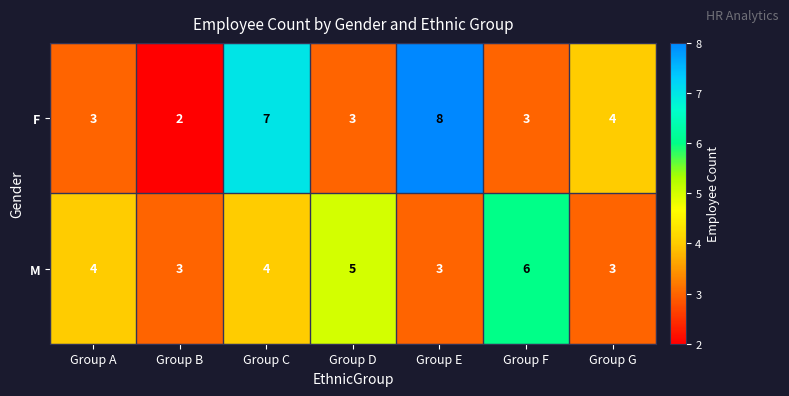

Is the value of M at Group A greater than the value of F at Group D?

Yes